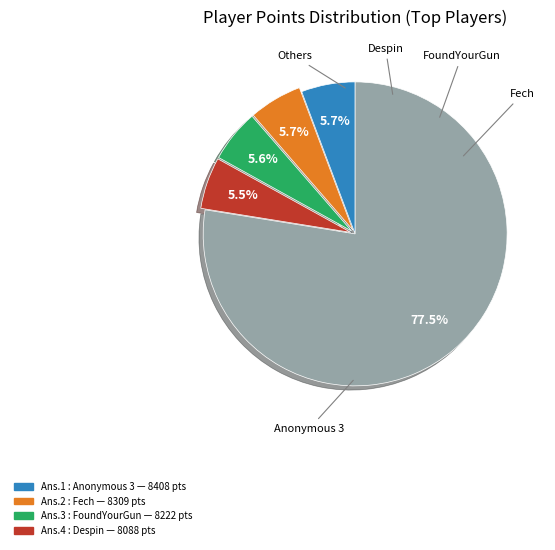

How many slices are in this pie chart?

5